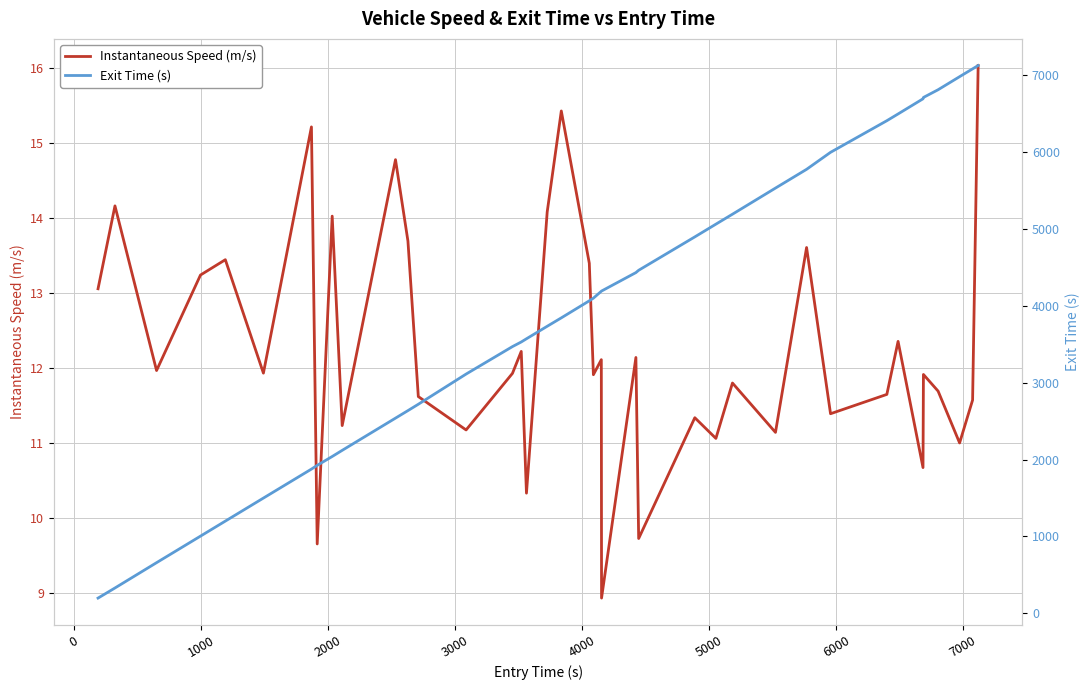

Count the number of data series in this chart.

2